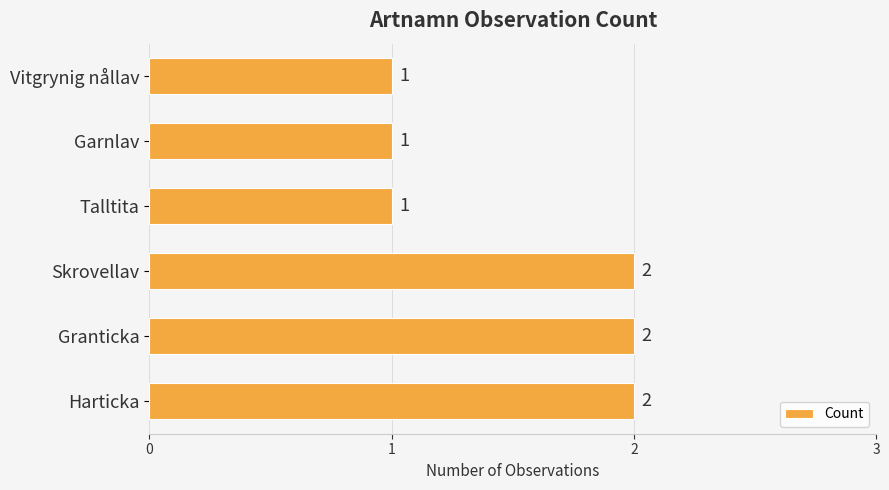

Reading bottom to top, extract all data points from this chart.

Harticka=2	Granticka=2	Skrovellav=2	Talltita=1	Garnlav=1	Vitgrynig nållav=1